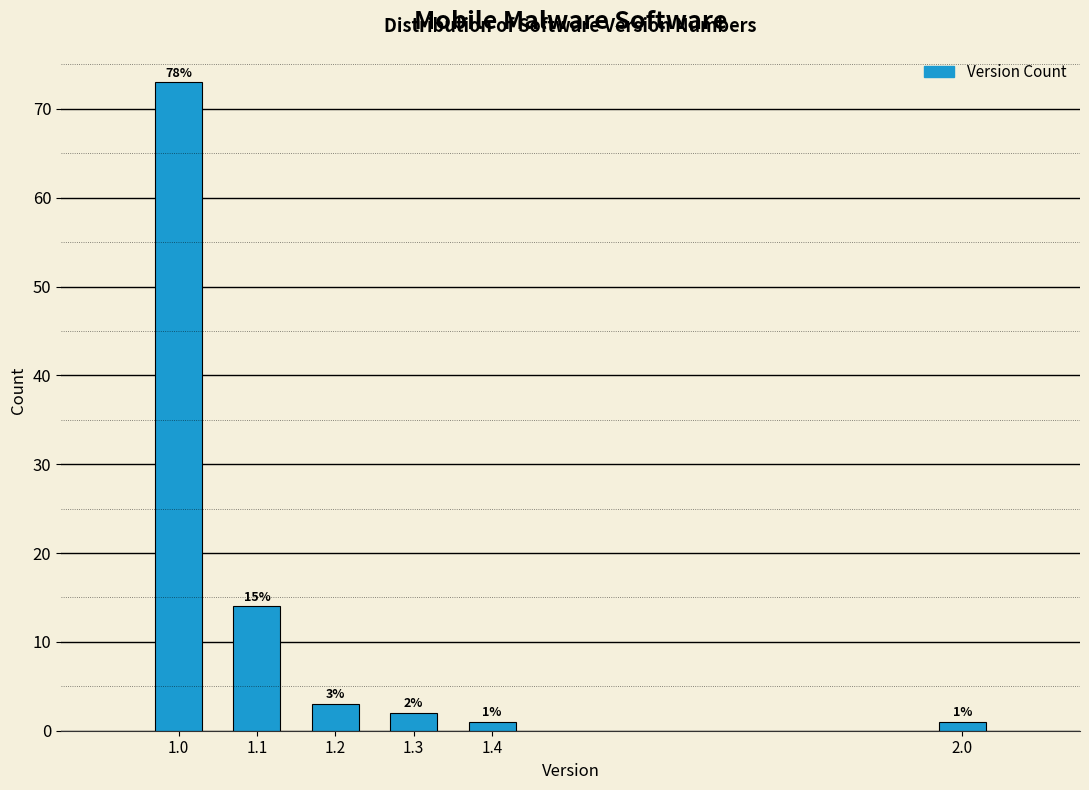

Reading left to right, transcribe all the data shown in this chart.

73	14	3	2	1	1